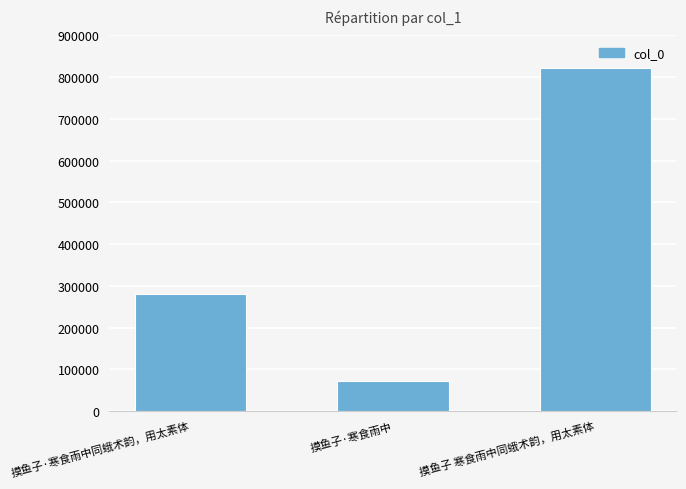

The value at 摸鱼子·寒食雨中 is 28575. True or false?

False